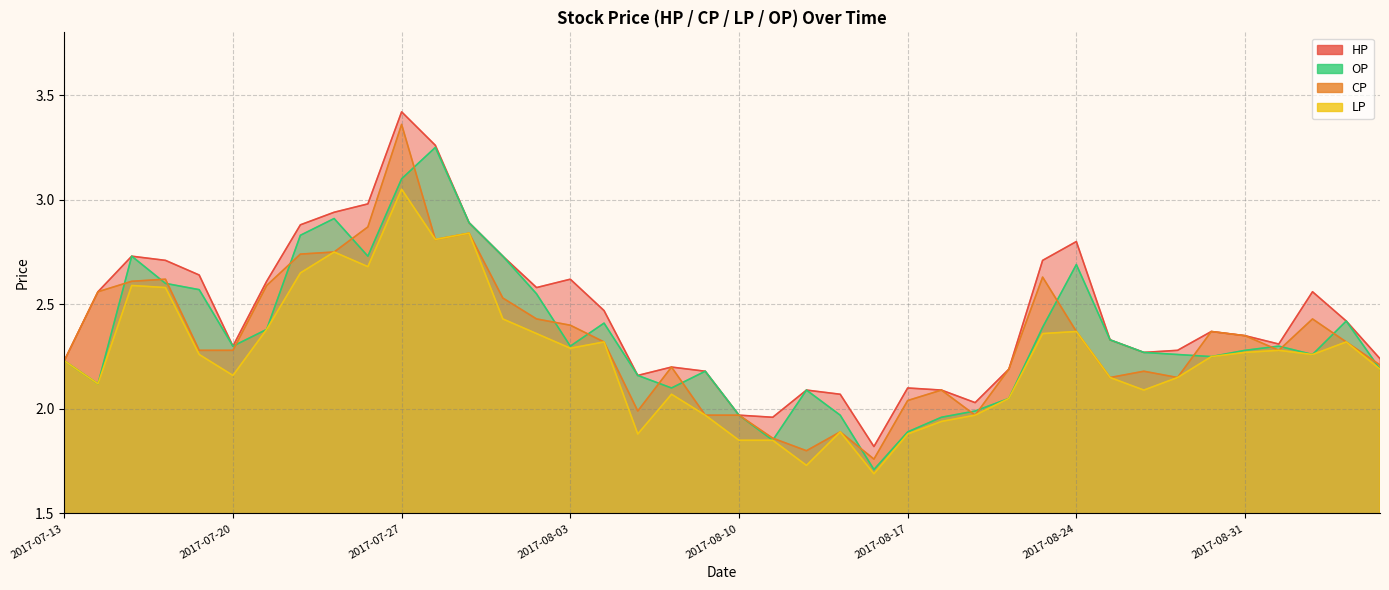

Between 2017-07-26 and 2017-08-02, which series saw the biggest shift?

CP